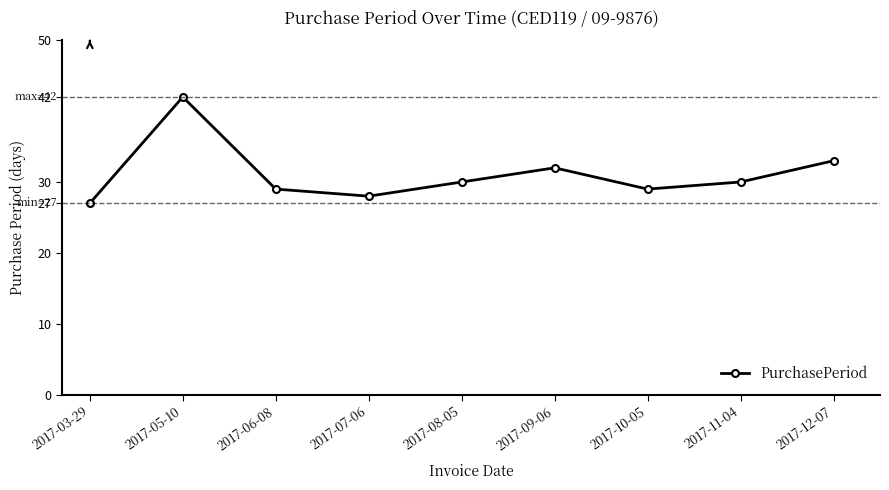

What is the approximate value at 2017-05-10?

42